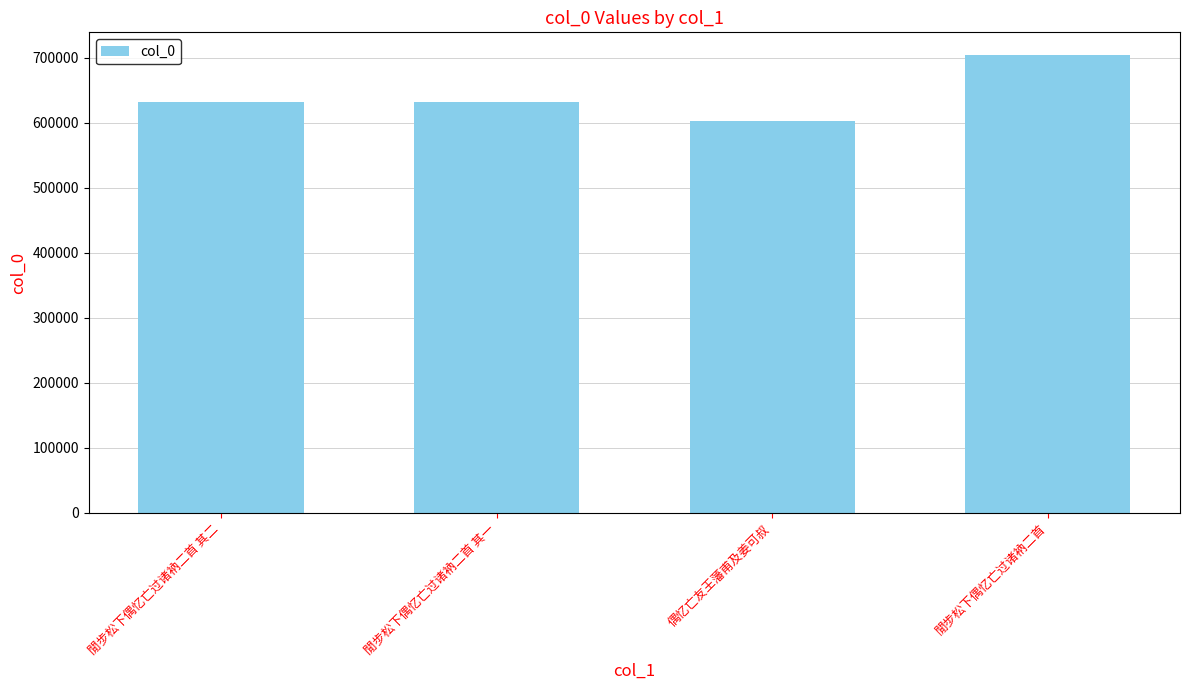

Does the chart contain stacked bars?

No